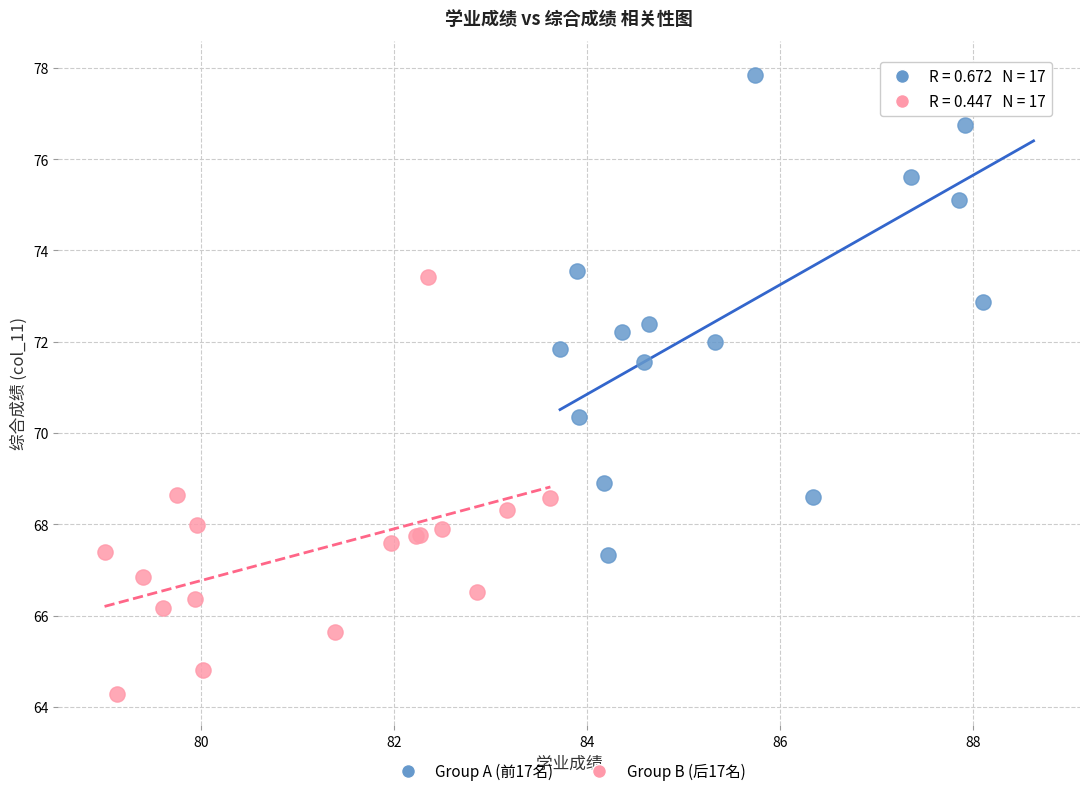

Which series reaches the maximum Y coordinate?

Group A (前17名)